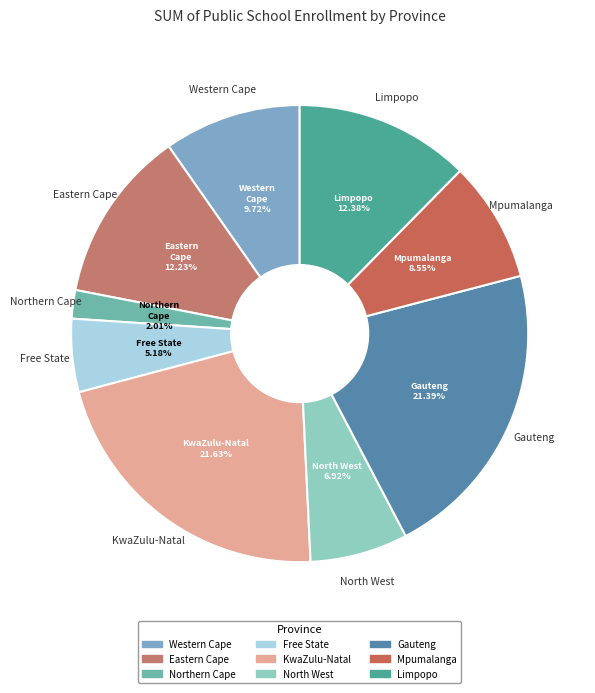

Does KwaZulu-Natal account for over 50% of the chart?

No